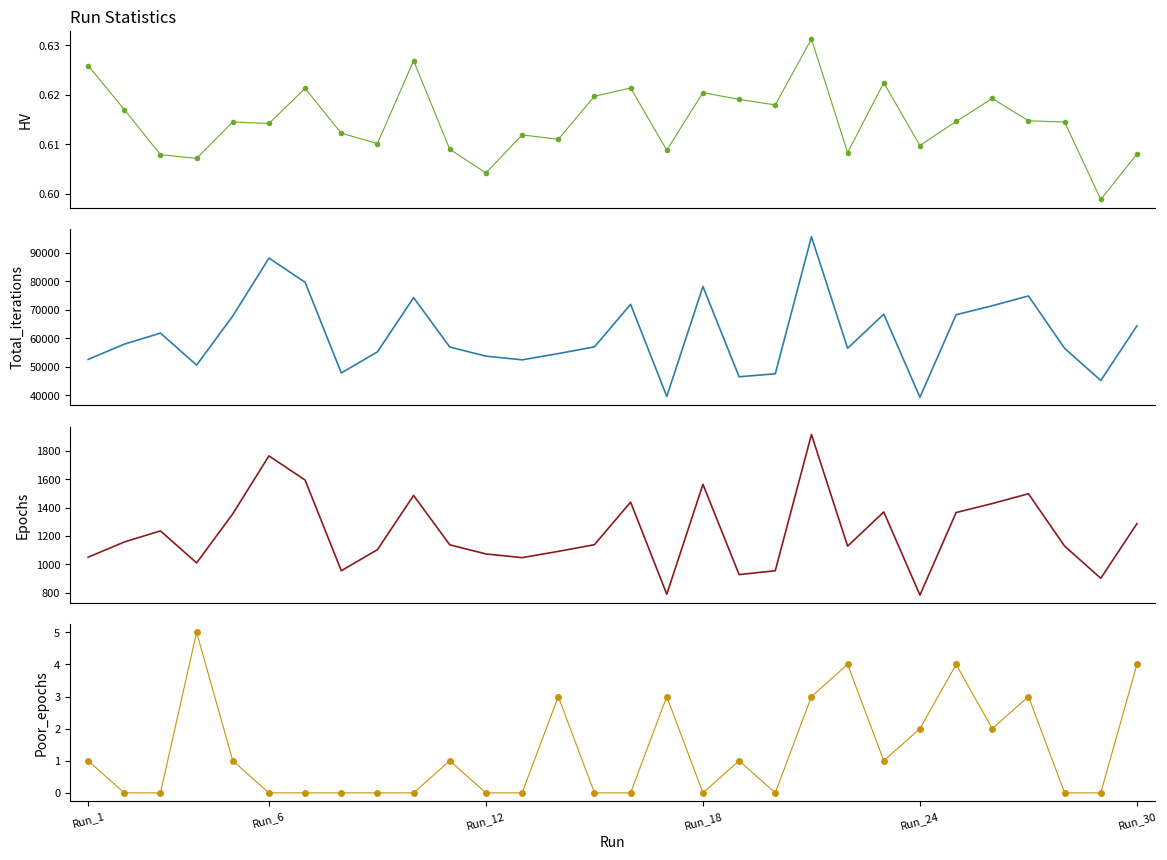

Is it true that Total_iterations equals 106144.9 at 15?

False